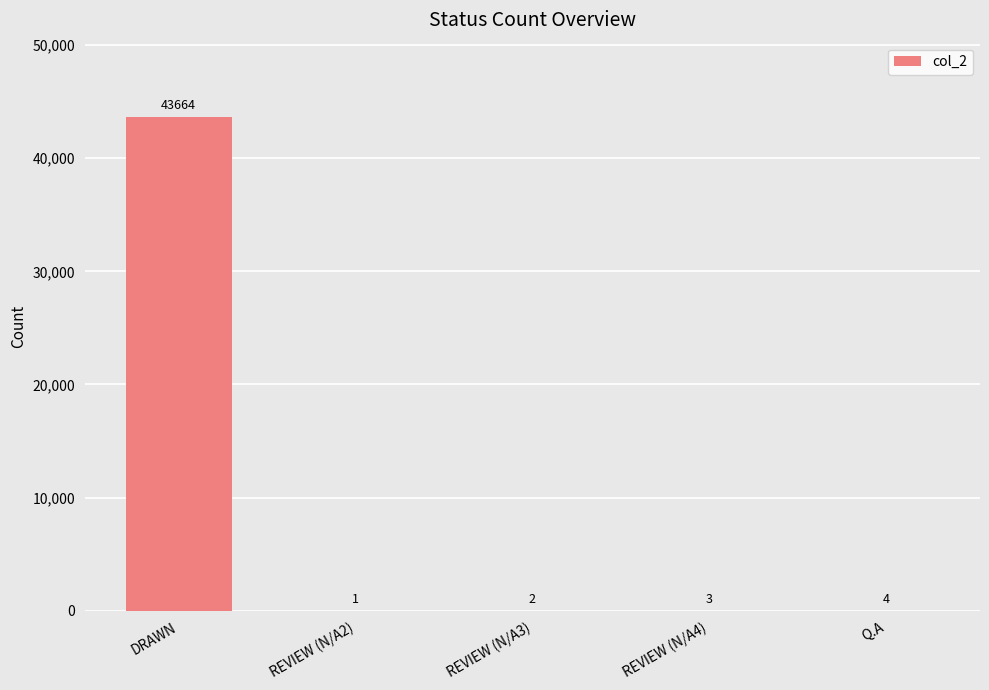

What is the ratio of the value at DRAWN to the value at Q.A?

10916.0